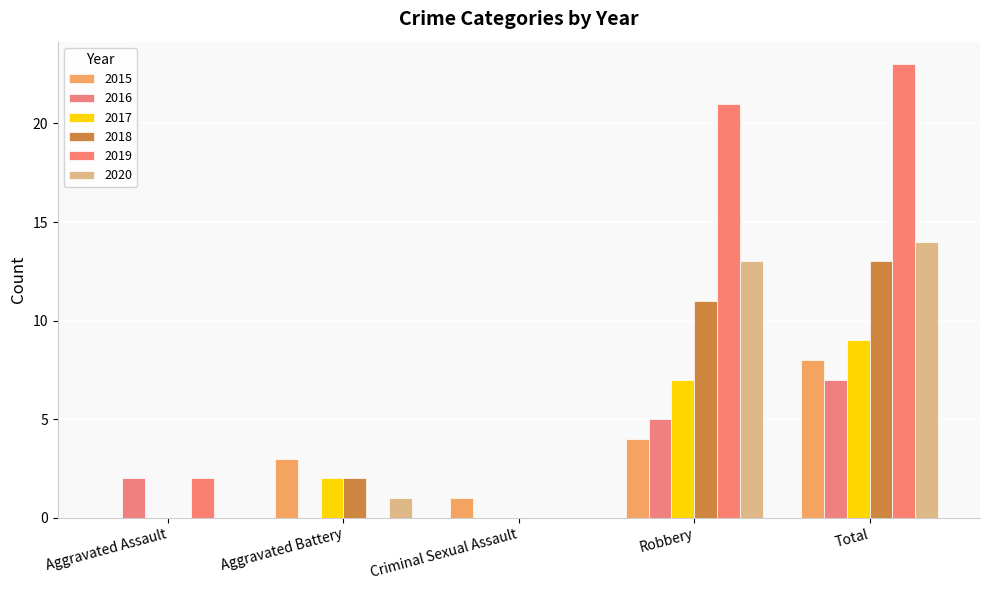

What is the label of the 1st bar from the left?

Aggravated Assault